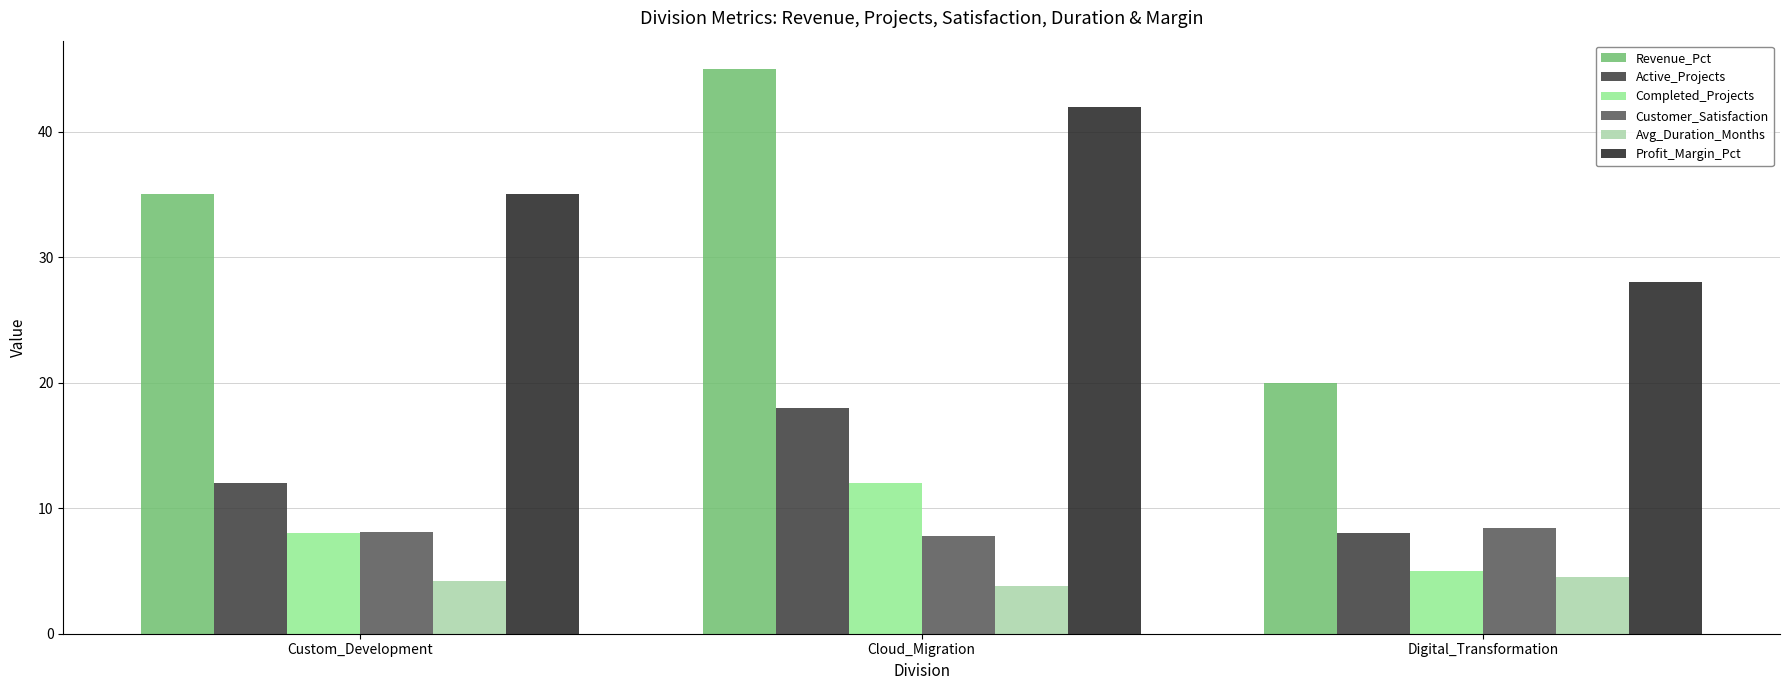

What is the sum of all Customer_Satisfaction values?

24.3